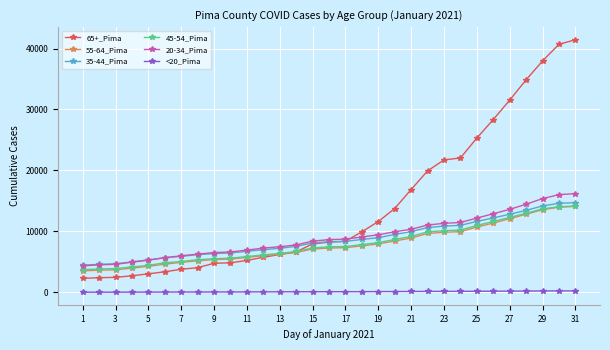

What is the maximum value shown in the chart?

41443